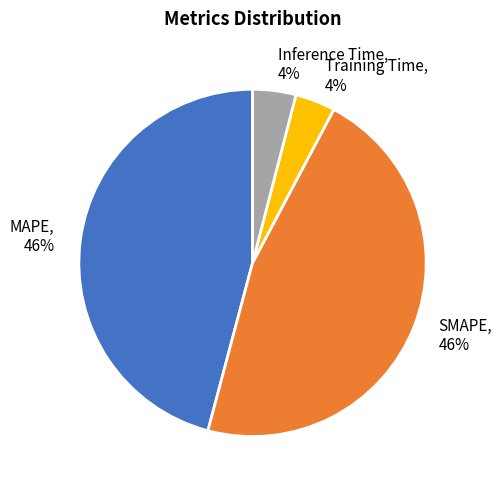

Is it true that SMAPE is 46% of the pie?

True